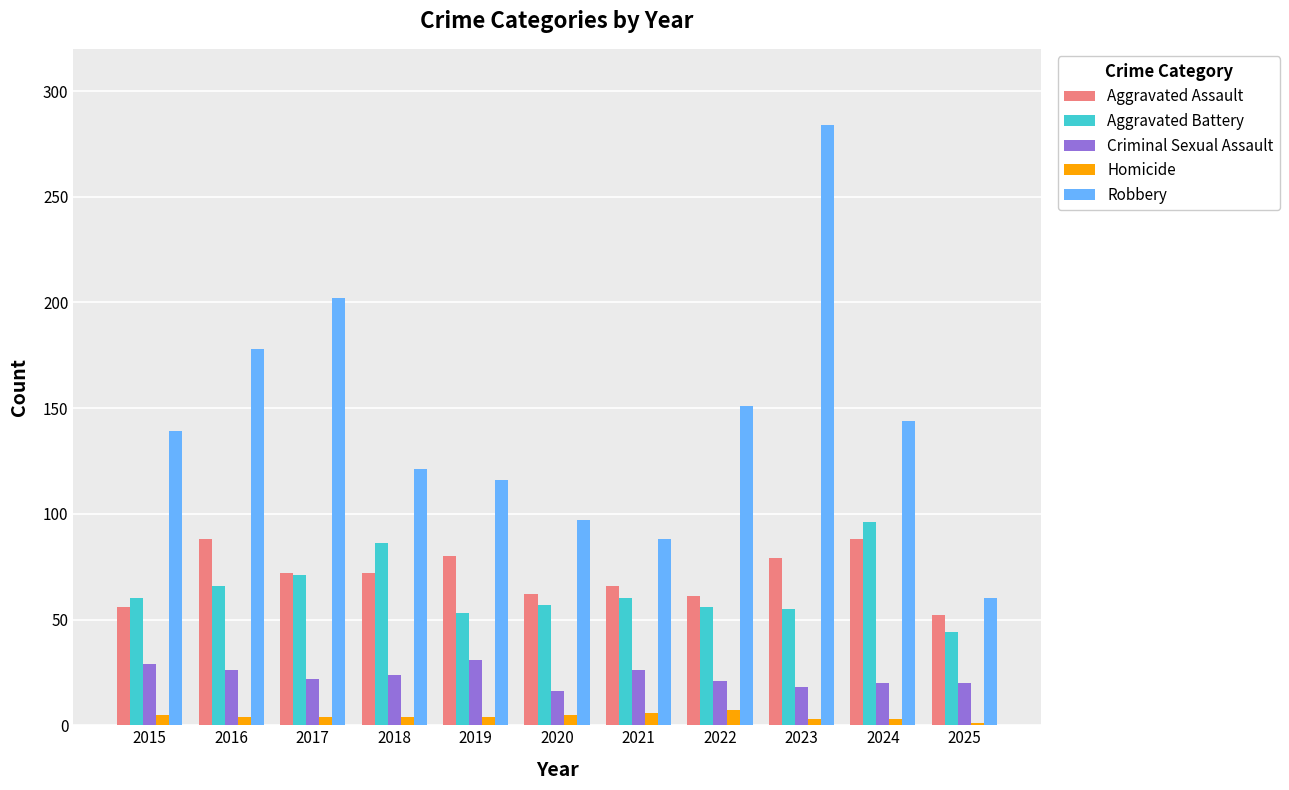

What is the value of the Homicide bar at the 4th from the left?

4